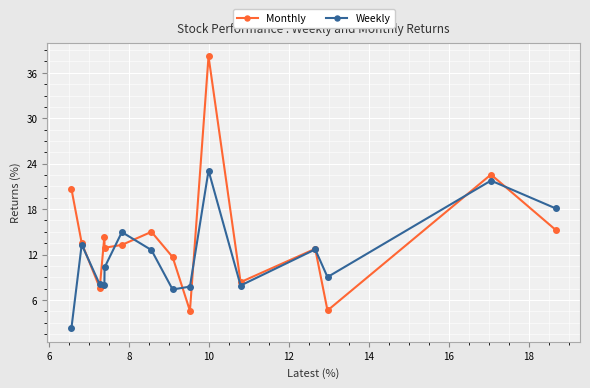

What is the maximum value shown in the chart?

38.2